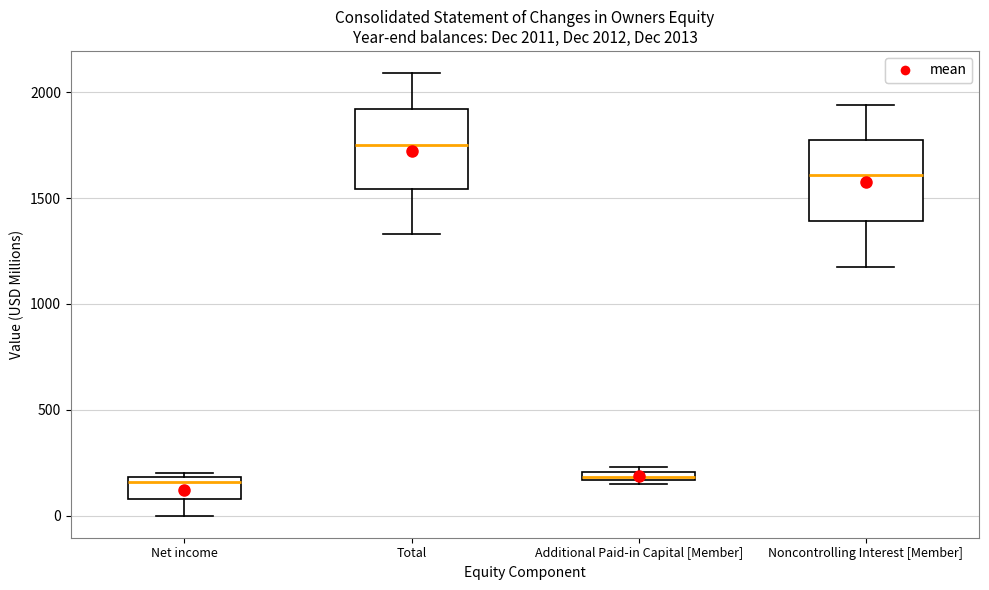

Which box has the highest median line?

Total